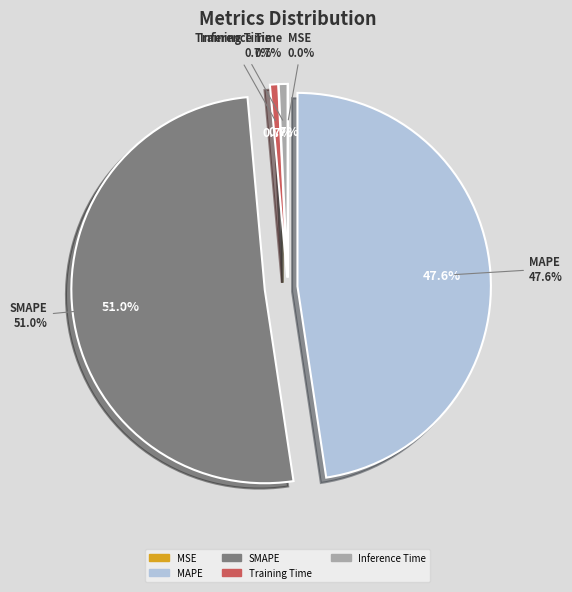

Combined, what portion of the pie is Inference Time and MAPE?

48.4%